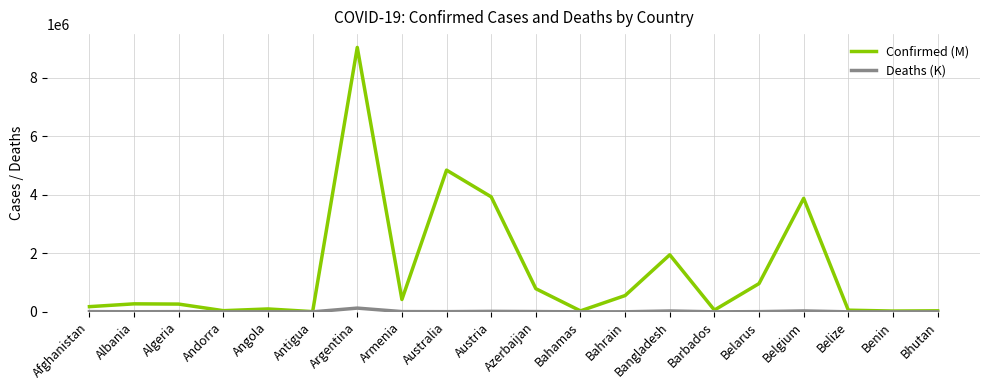

Which series has the widest spread of values?

Confirmed (M)